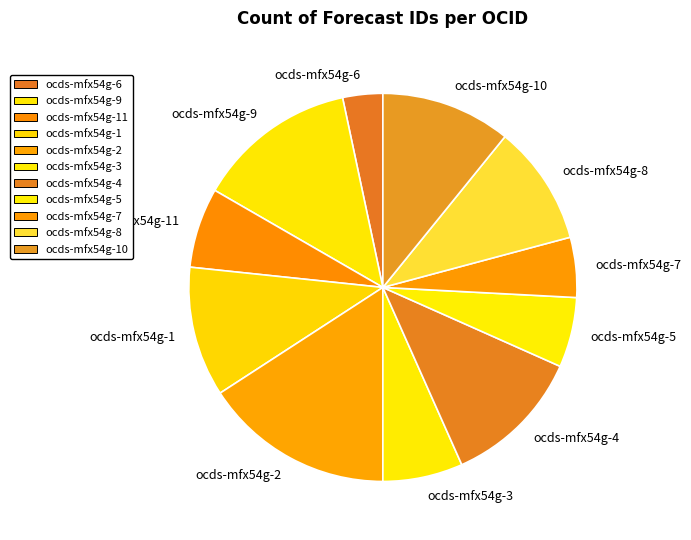

What is the ratio of the value at ocds-mfx54g-8 to the value at ocds-mfx54g-11?

1.5